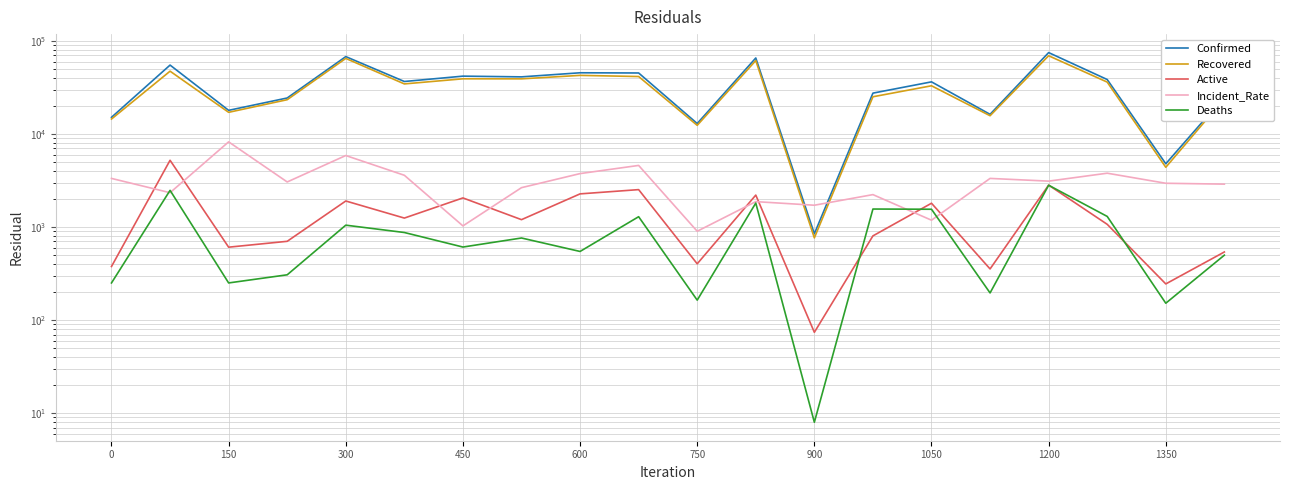

What is the label of the 9th point from the right?

11